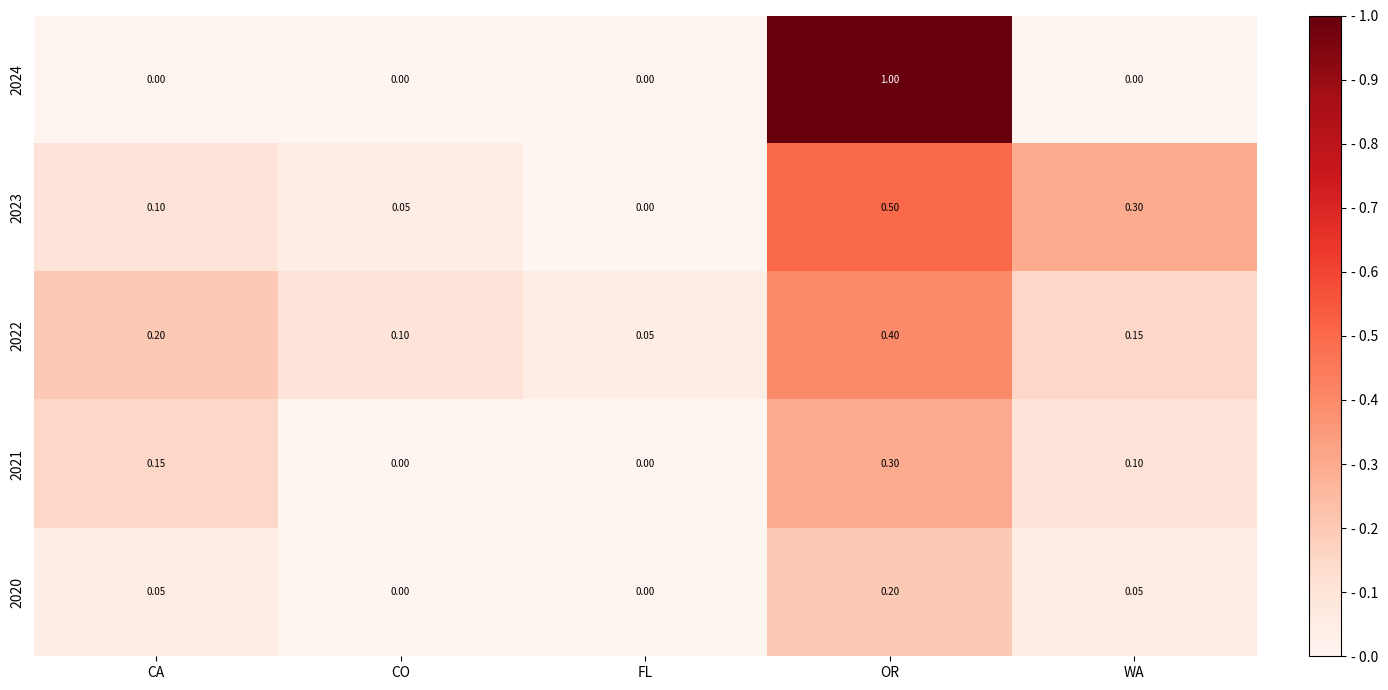

What is the difference between the highest and lowest values at CO?

0.1